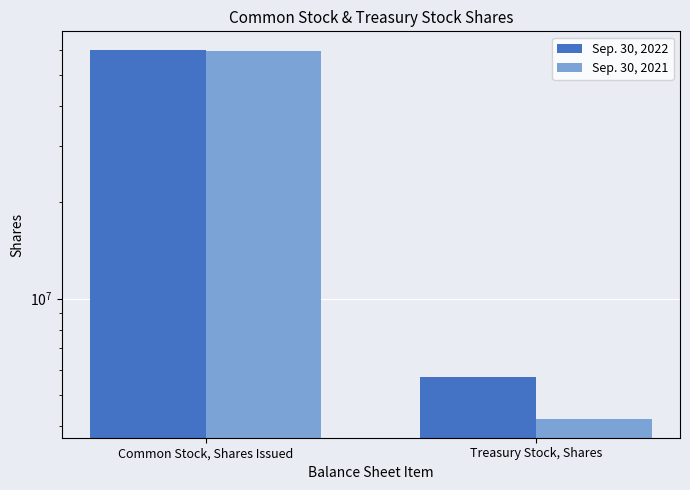

What is the sum of the Sep. 30, 2021 values at Common Stock, Shares Issued and Treasury Stock, Shares?

63601326